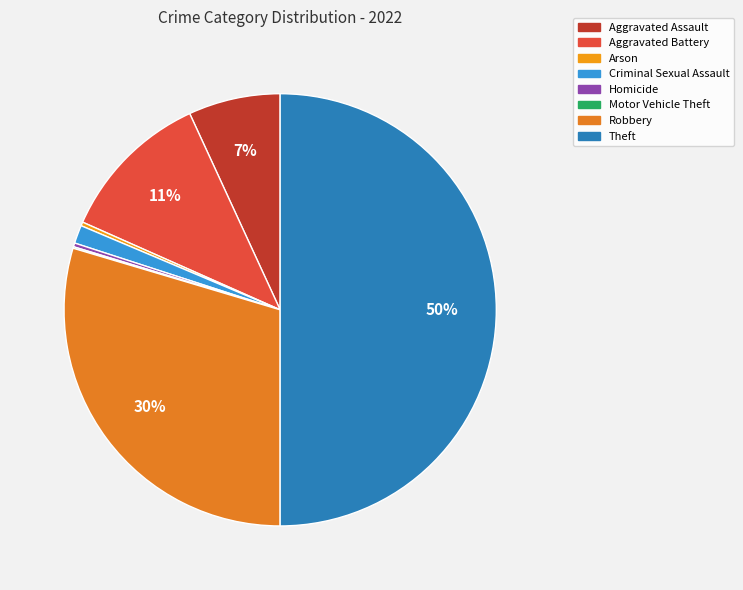

What percentage is the Aggravated Assault slice, to the nearest percent?

7%